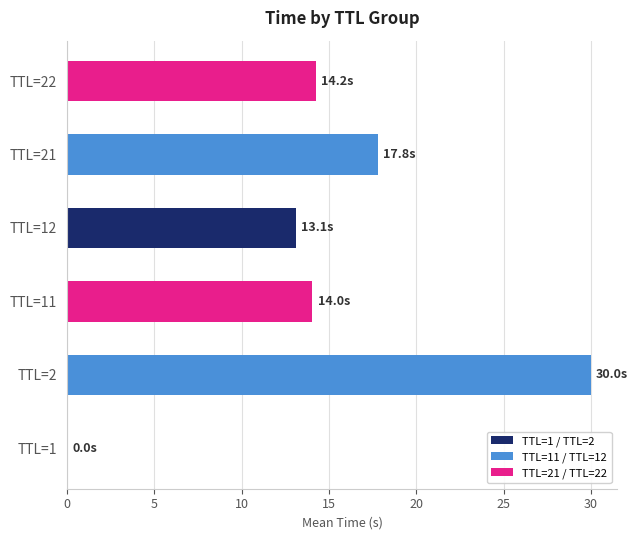

What is the average value?

14.9